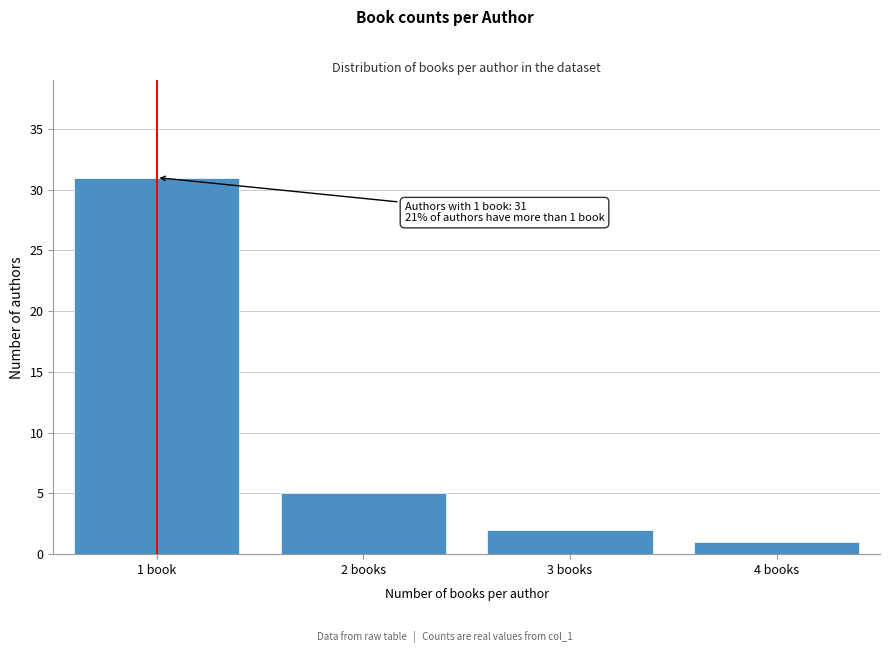

Reading left to right, extract all data points from this chart.

1 book=31	2 books=5	3 books=2	4 books=1